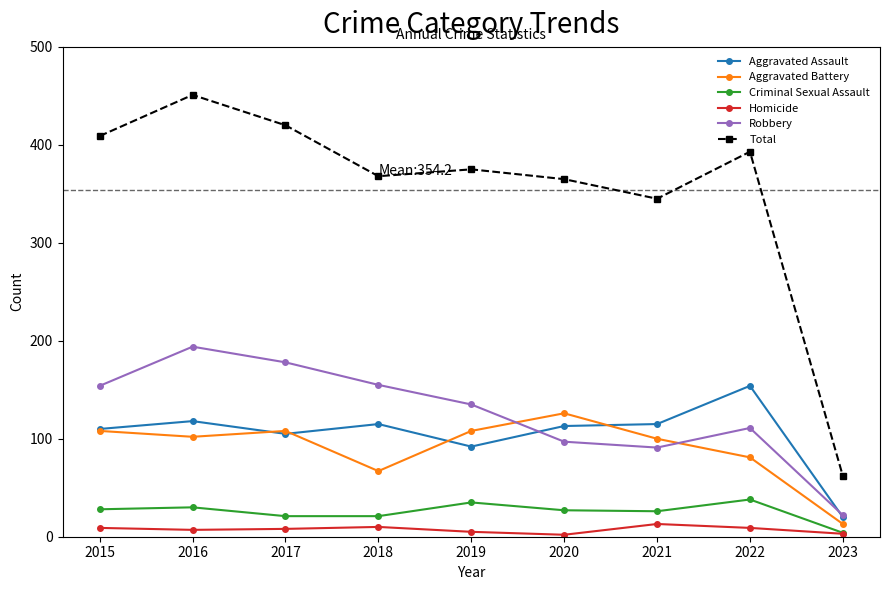

Count the number of data series in this chart.

6